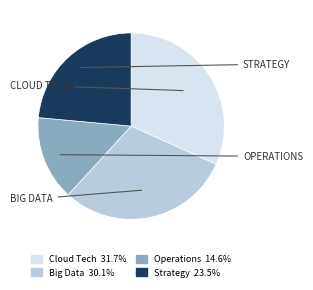

Does any single category account for the majority?

No